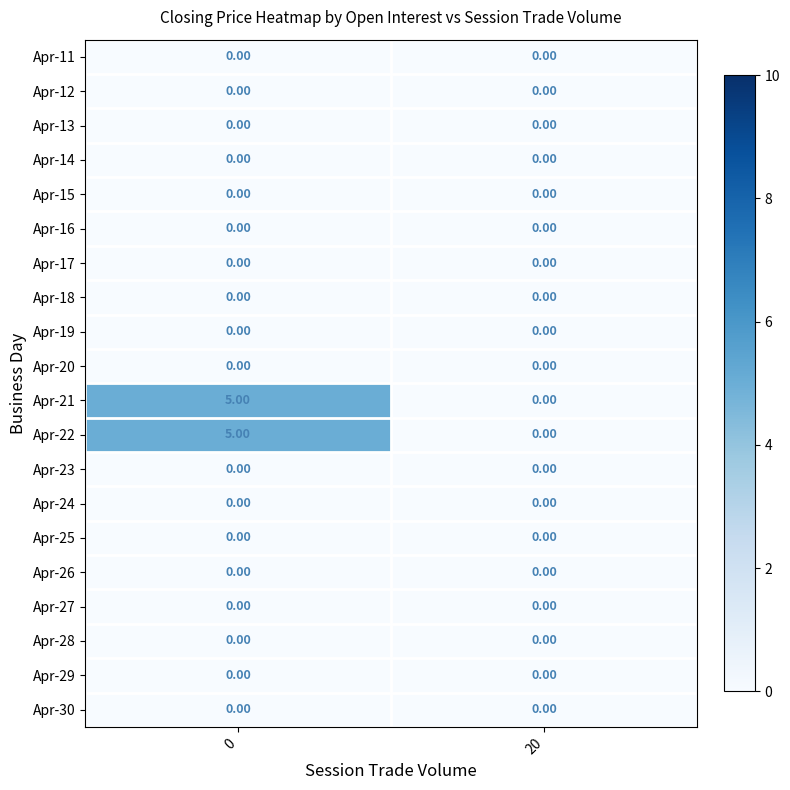

What is the total value across all series at 0?

10